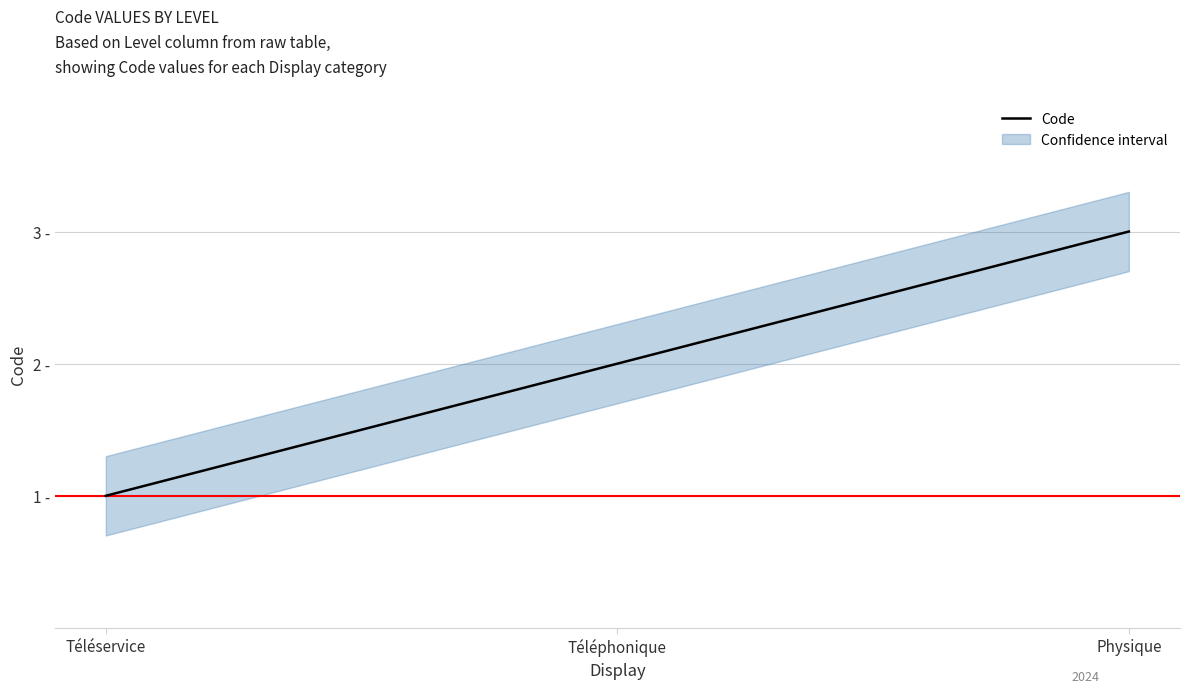

What is the smallest value displayed?

1